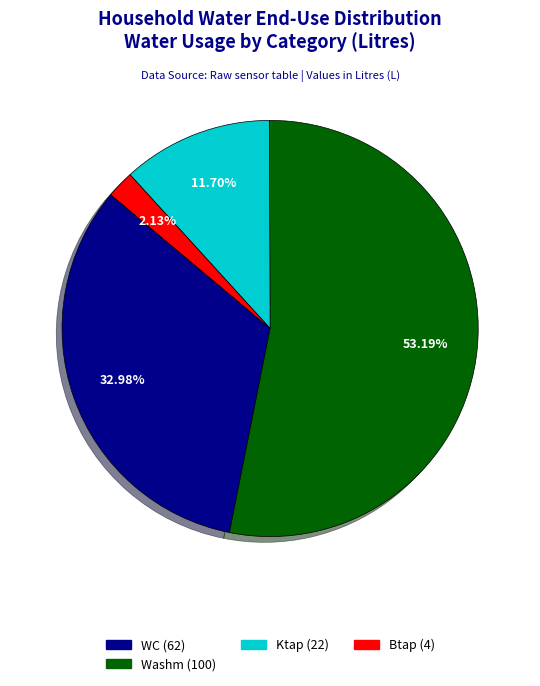

Is there a majority slice in this chart?

Yes